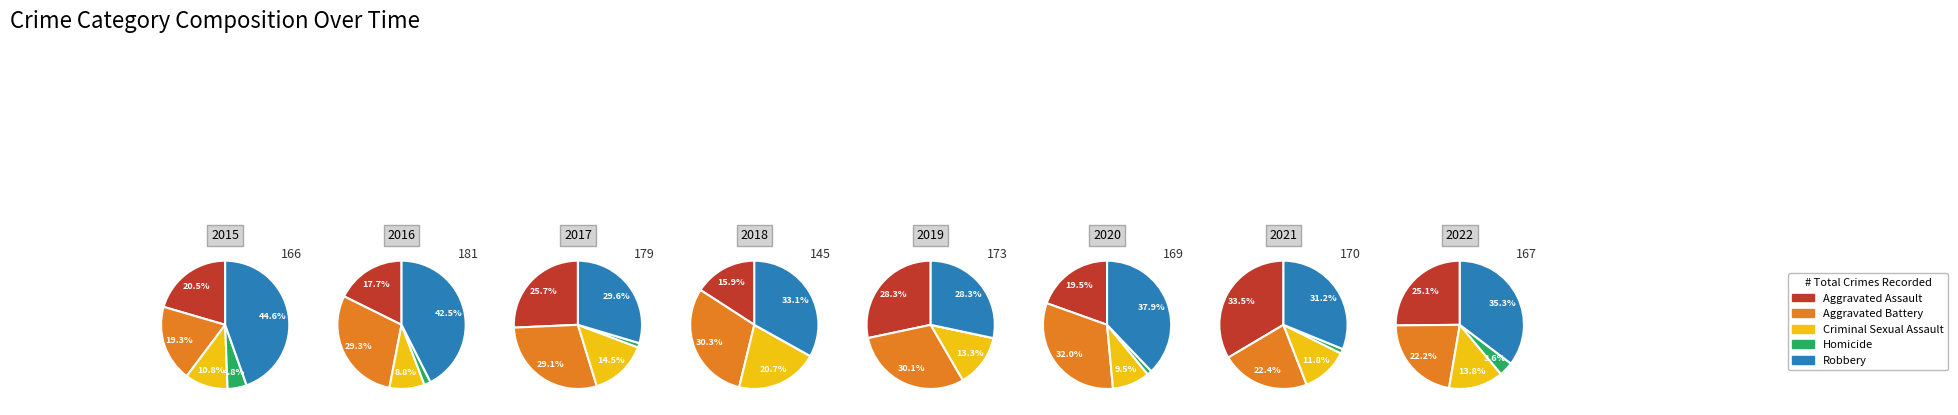

True or false: 2 accounts for 14% of the total.

True